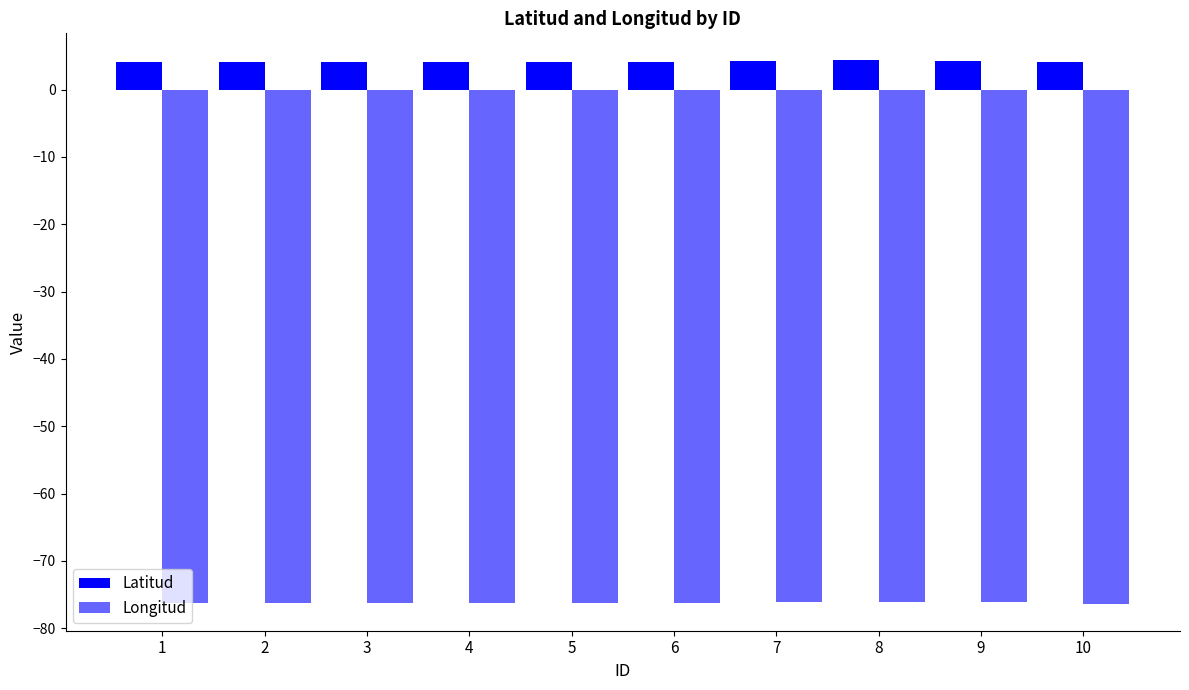

What is the difference between the highest and lowest values at 5?

80.3